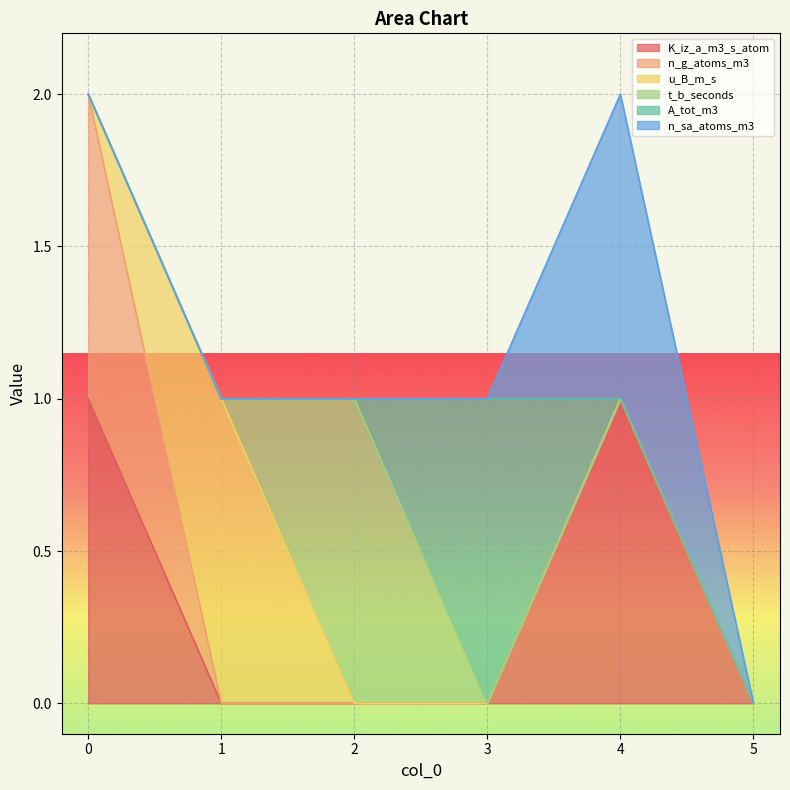

Which series changed the most between 2 and 4?

K_iz_a_m3_s_atom